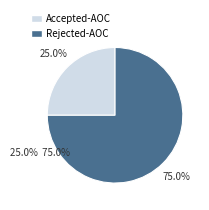

How many segments does this pie chart have?

2